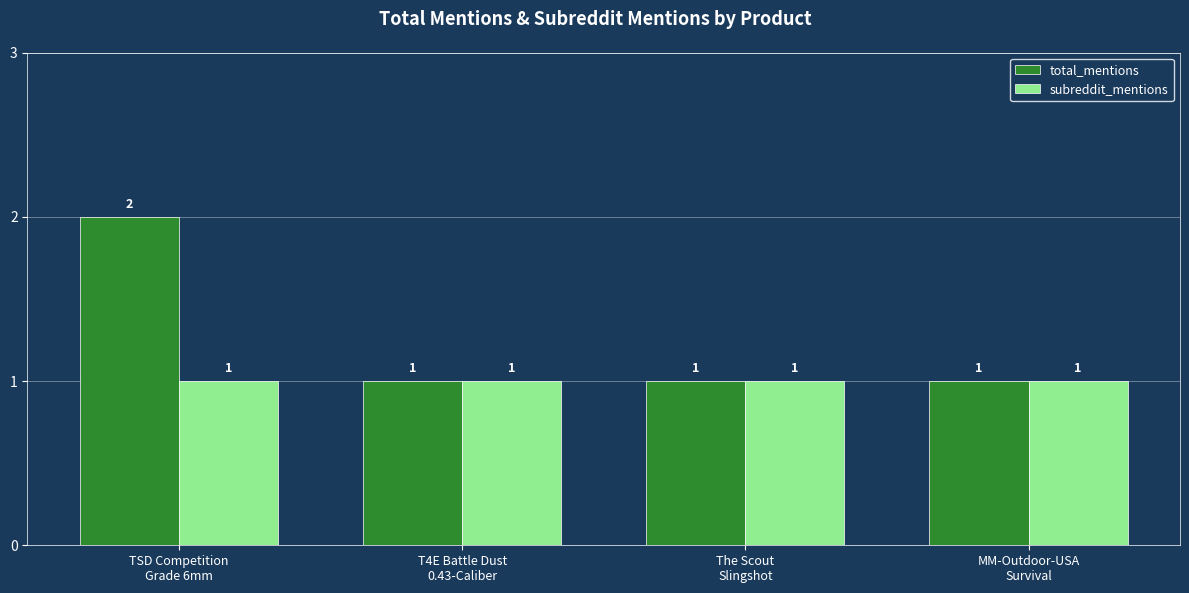

Rank the series by their average value, from highest to lowest.

total_mentions, subreddit_mentions